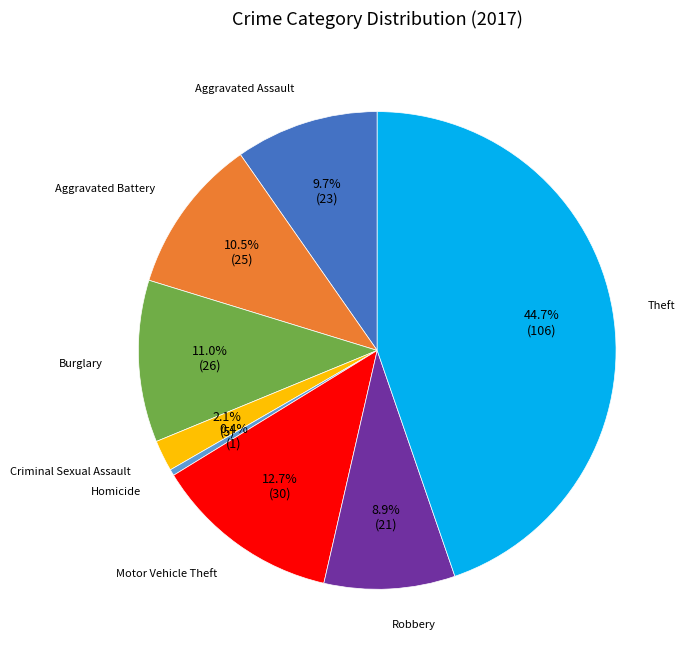

Is it true that Burglary is 23% of the pie?

False